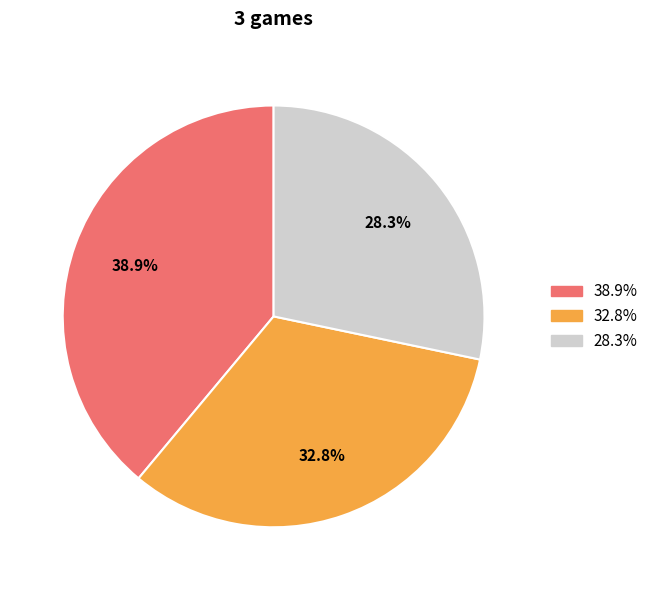

Is there any slice that represents more than half of the pie?

No